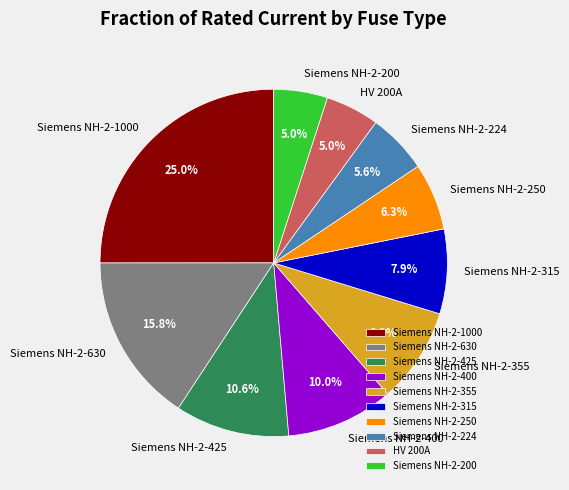

Which slice is the largest?

Siemens NH-2-1000